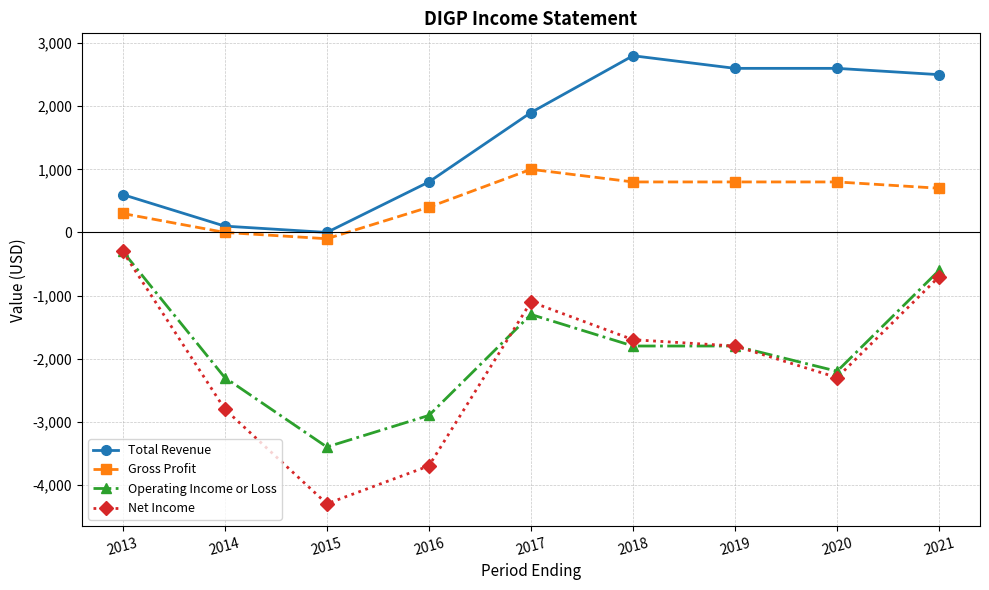

At how many categories does at least one series exceed 1424?

5